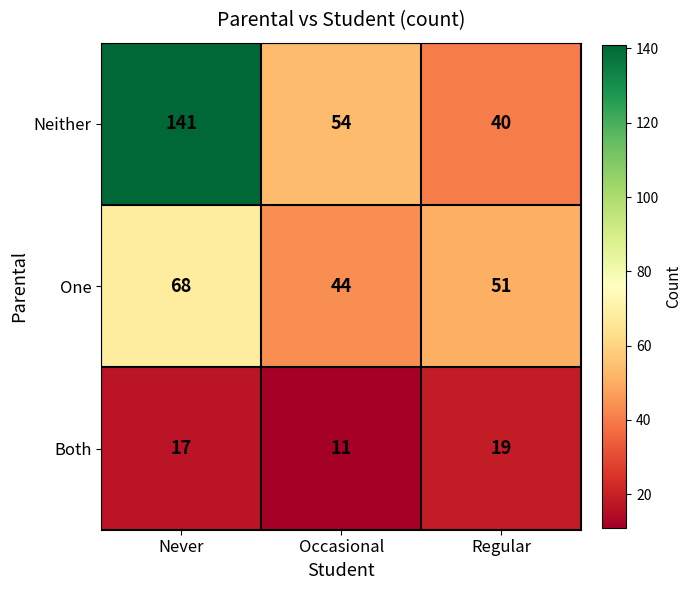

Which category has the lowest value across all series?

Occasional